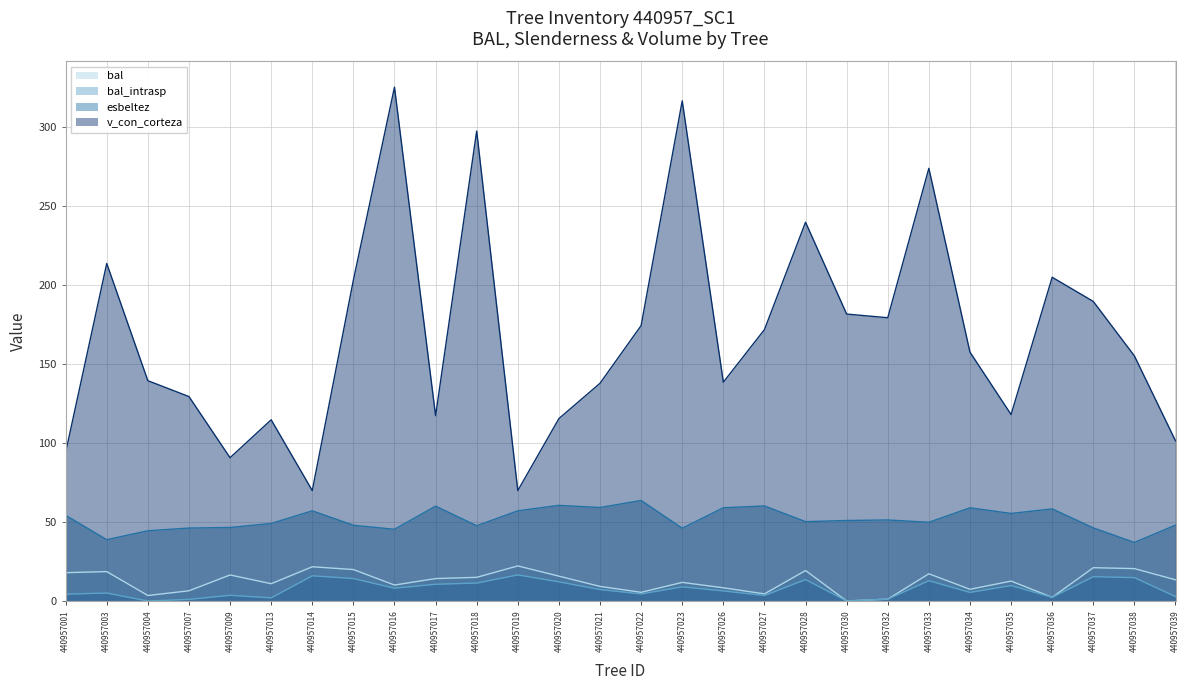

How many interior local valleys does the bal series have?

8